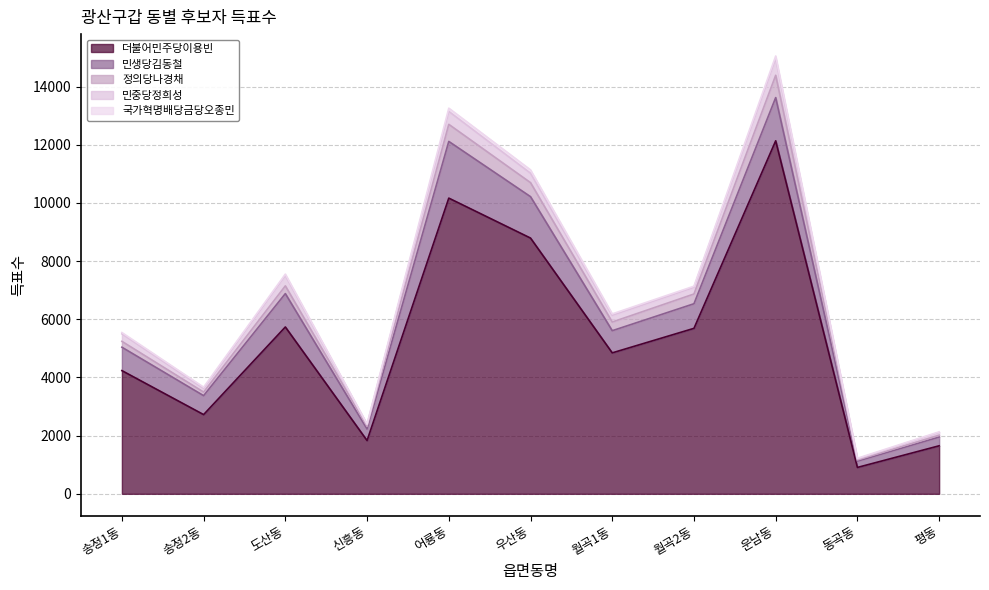

The value of 민생당김동철 at 월곡2동 is 846. True or false?

True